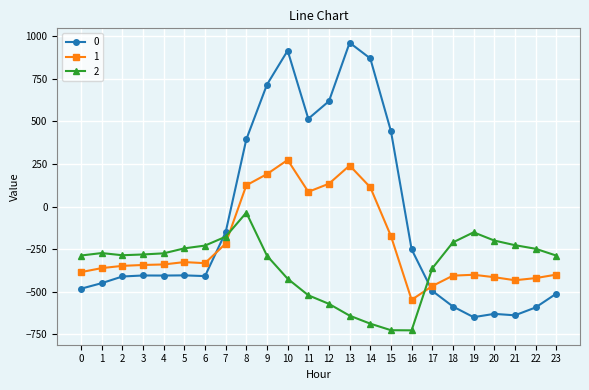

At which category is the sum across all series the highest?

10